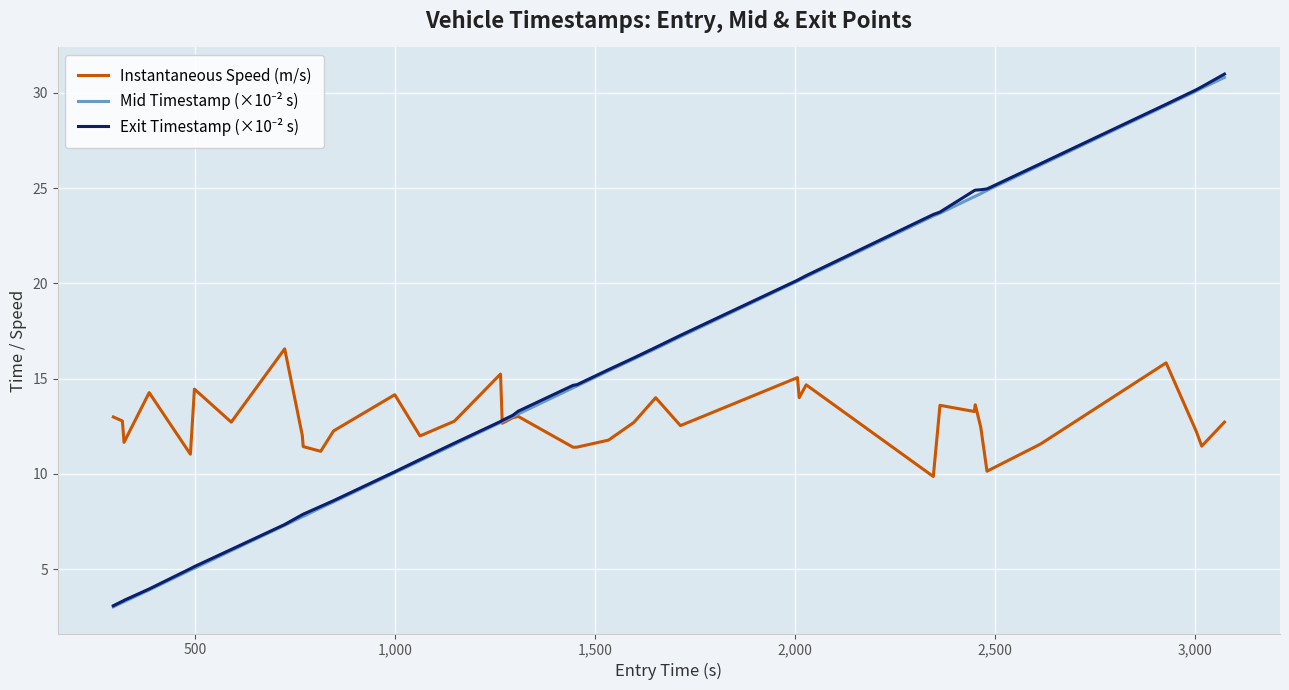

Does the chart have visible grid lines?

Yes